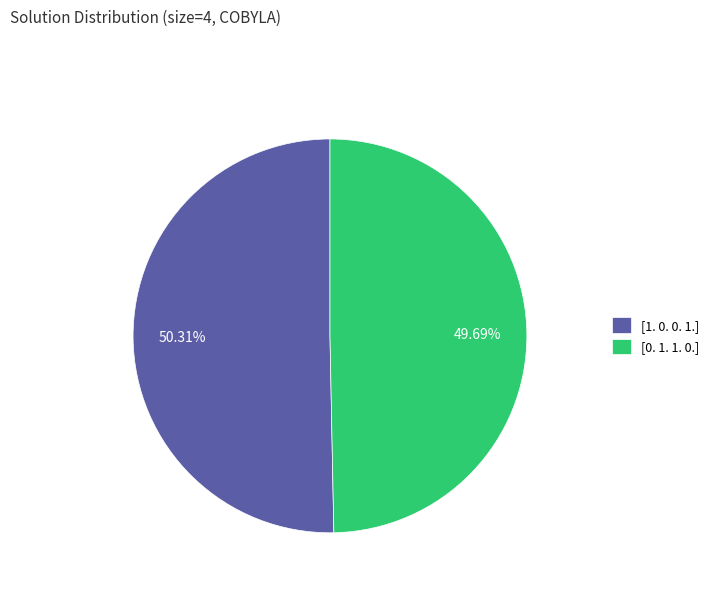

Count the number of slices in the pie.

2